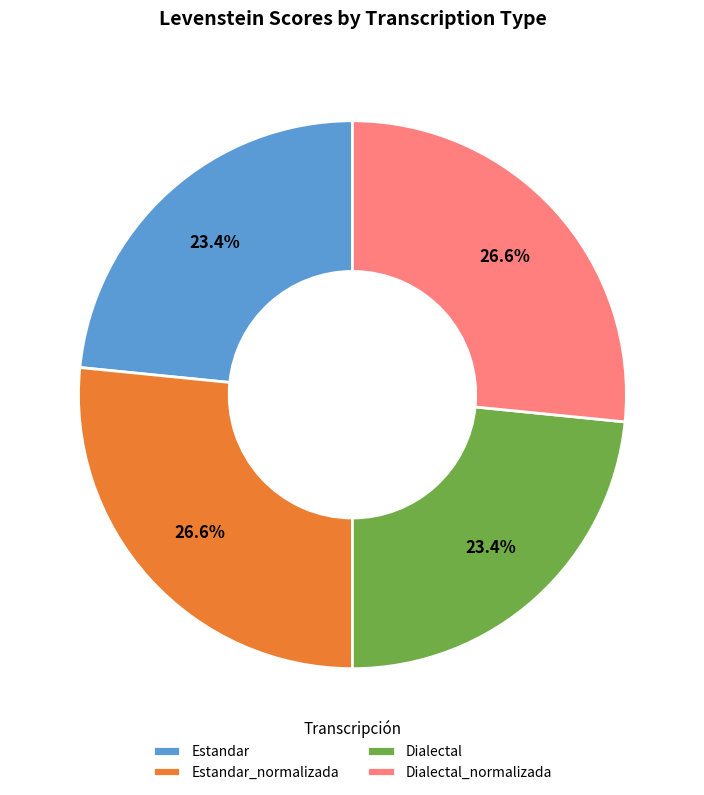

What percentage is the Dialectal_normalizada slice, to the nearest percent?

27%